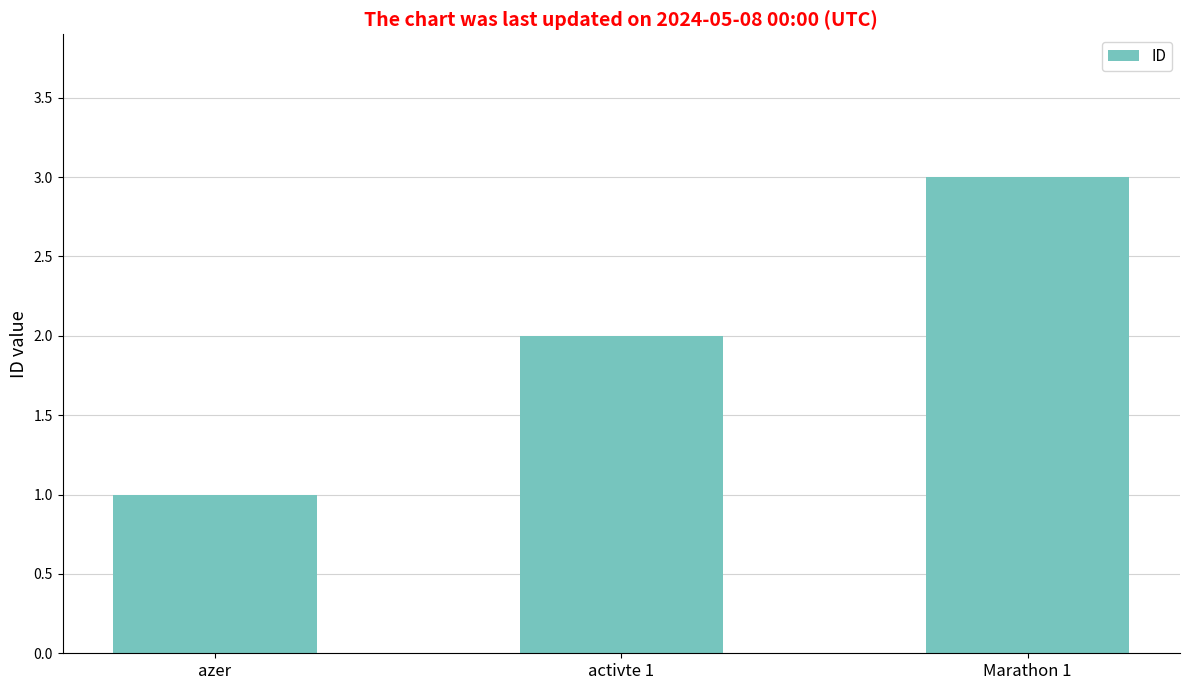

What is the difference between the maximum and minimum values?

2